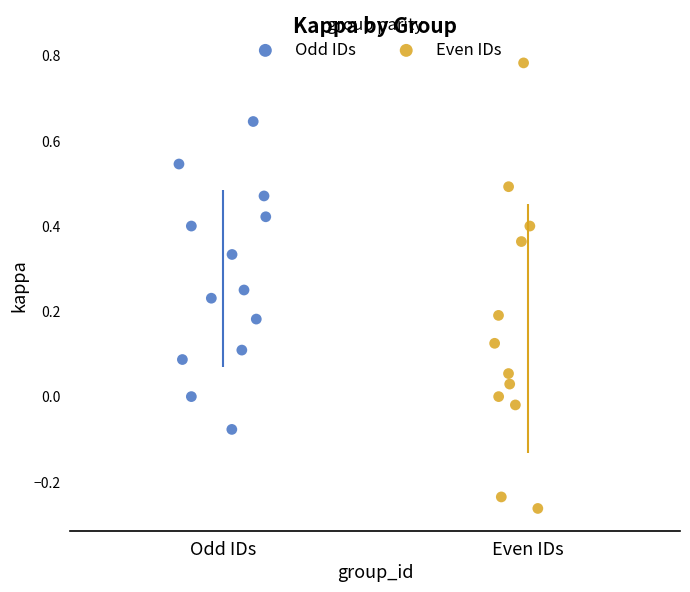

Which series reaches the maximum Y coordinate?

Even IDs